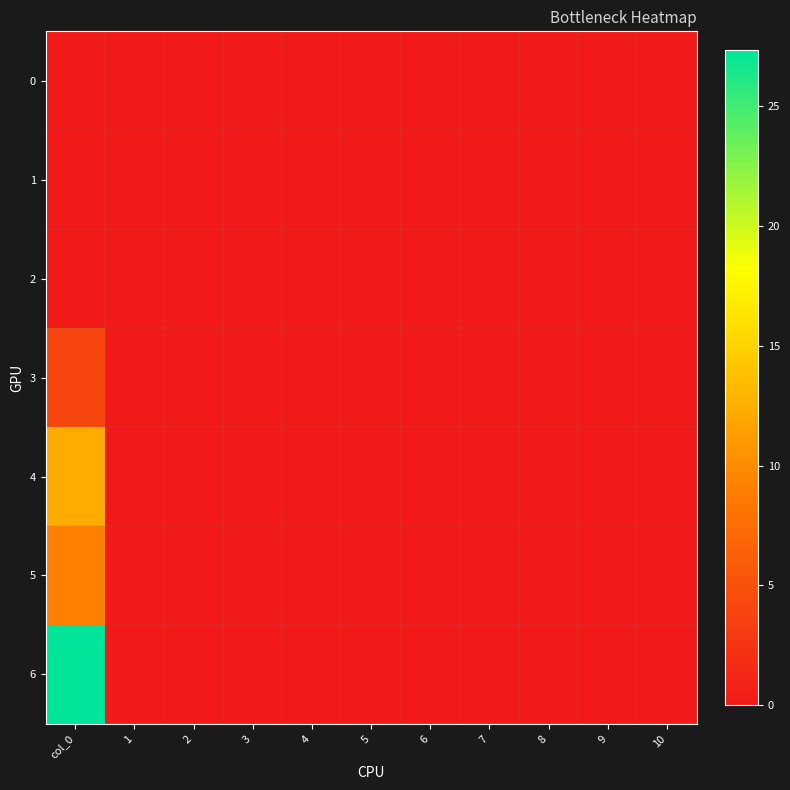

Reading left to right, what are all the values shown in this chart?

0: col_0=0.0	1=0.0	2=0.0	3=0.0	4=0.0	5=0.0	6=0.0	7=0.0	8=0.0	9=0.0	10=0.0
1: col_0=0.0	1=0.0	2=0.0	3=0.0	4=0.0	5=0.0	6=0.0	7=0.0	8=0.0	9=0.0	10=0.0
2: col_0=0.0	1=0.0	2=0.0	3=0.0	4=0.0	5=0.0	6=0.0	7=0.0	8=0.0	9=0.0	10=0.0
3: col_0=4.1	1=0.0	2=0.0	3=0.0	4=0.0	5=0.0	6=0.0	7=0.0	8=0.0	9=0.0	10=0.0
4: col_0=12.2	1=0.0	2=0.0	3=0.0	4=0.0	5=0.0	6=0.0	7=0.0	8=0.0	9=0.0	10=0.0
5: col_0=9.1	1=0.0	2=0.0	3=0.0	4=0.0	5=0.0	6=0.0	7=0.0	8=0.0	9=0.0	10=0.0
6: col_0=27.3	1=0.0	2=0.0	3=0.0	4=0.0	5=0.0	6=0.0	7=0.0	8=0.0	9=0.0	10=0.0